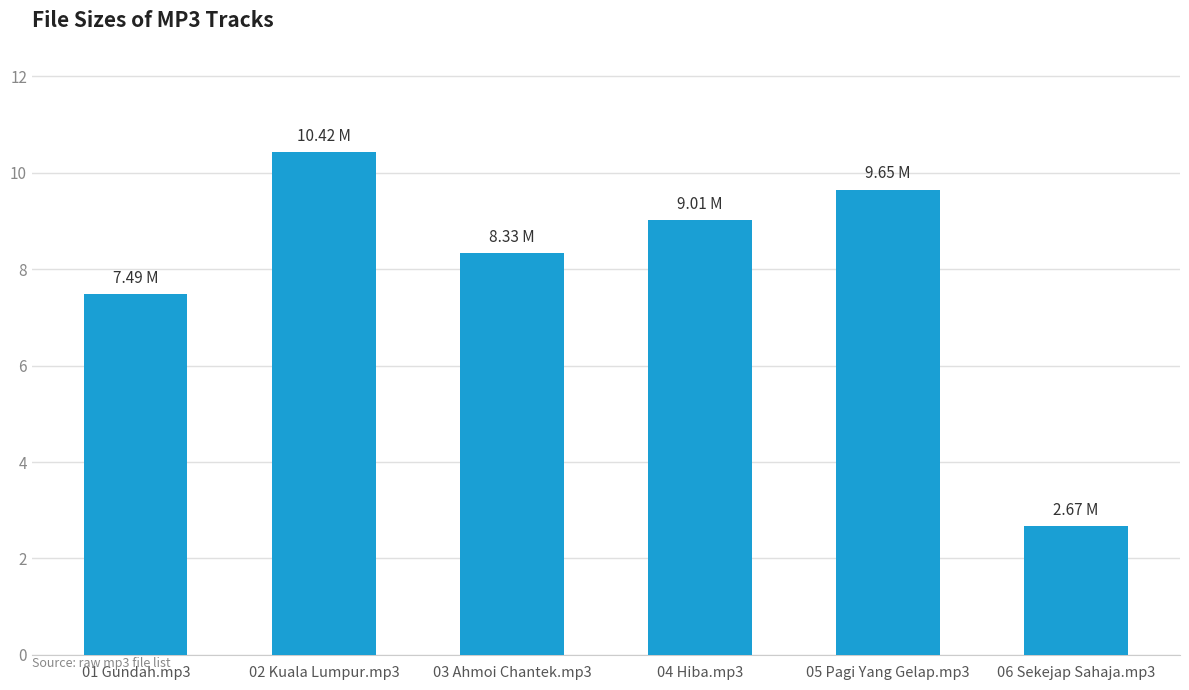

Reading right to left, list all the values displayed in this chart.

2.7	9.7	9.0	8.3	10.4	7.5